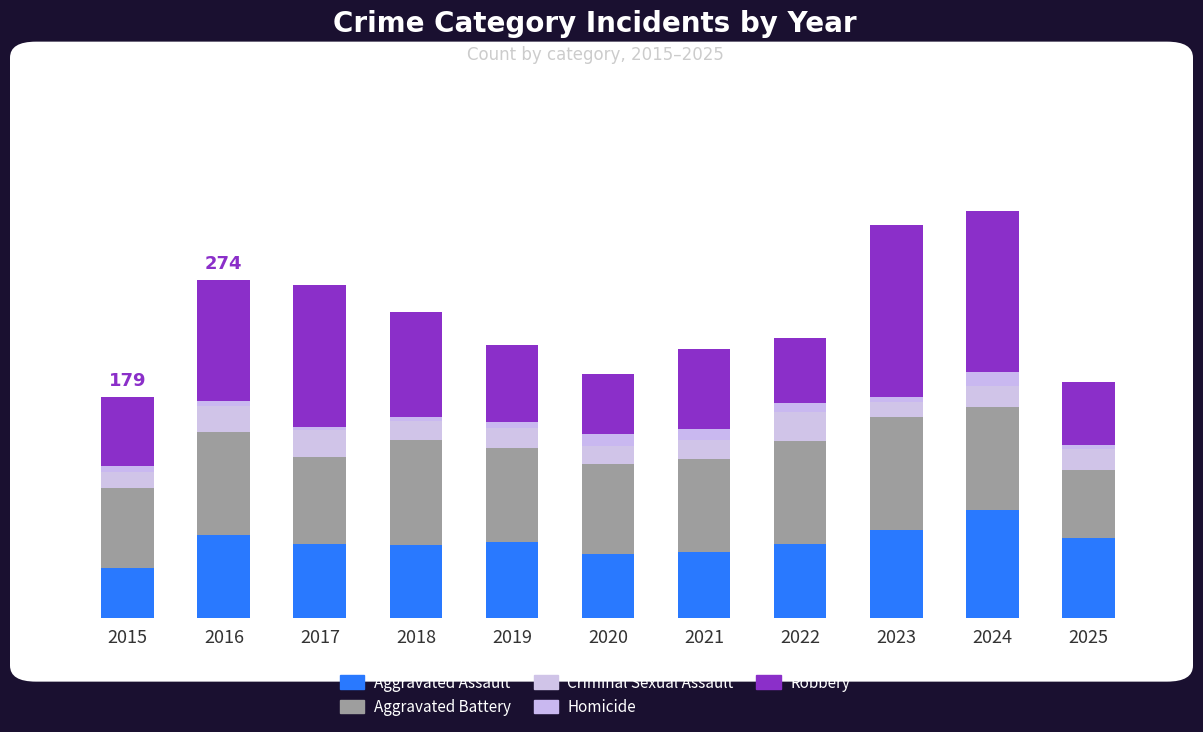

True or false: Homicide has a value of 5 at 2023.

False